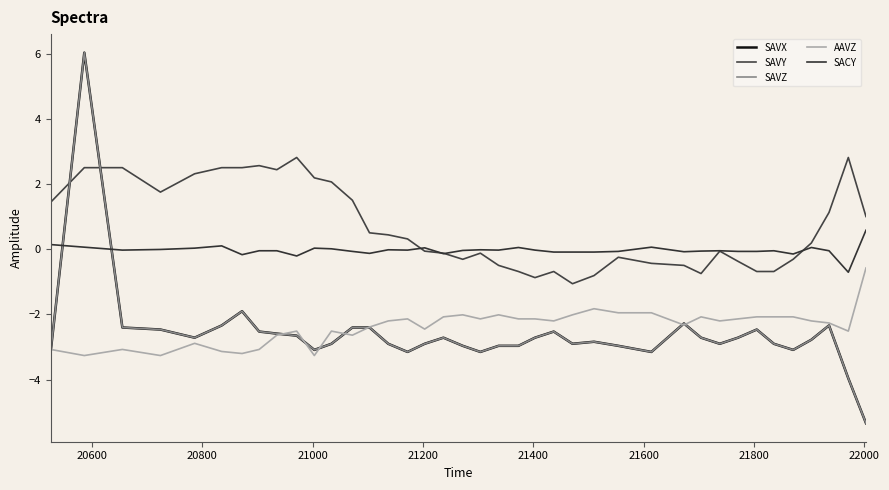

Does the chart display data point markers on the line(s)?

No